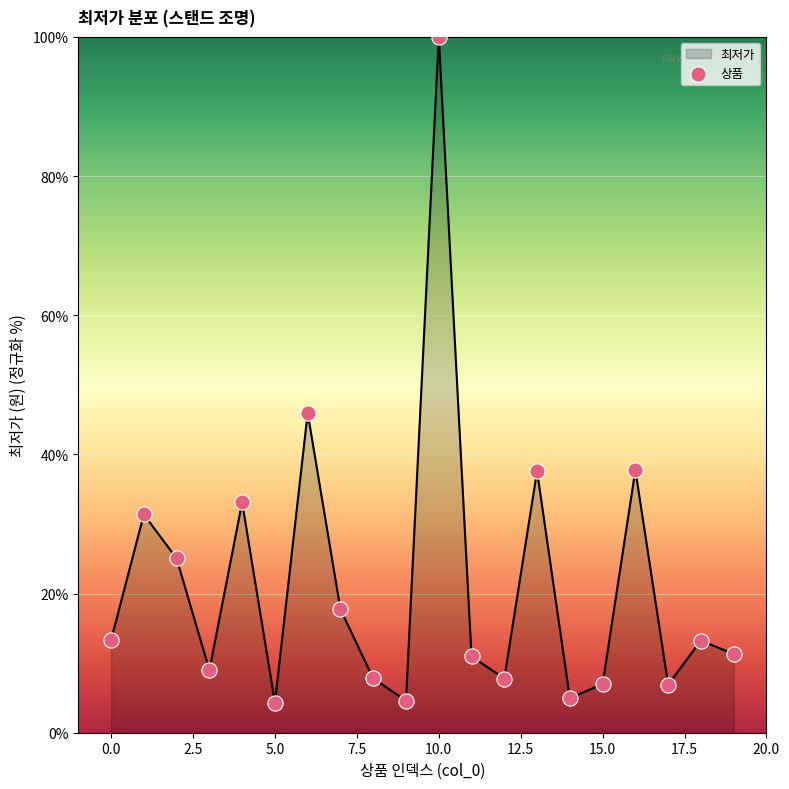

What is the greatest value displayed?

100.0